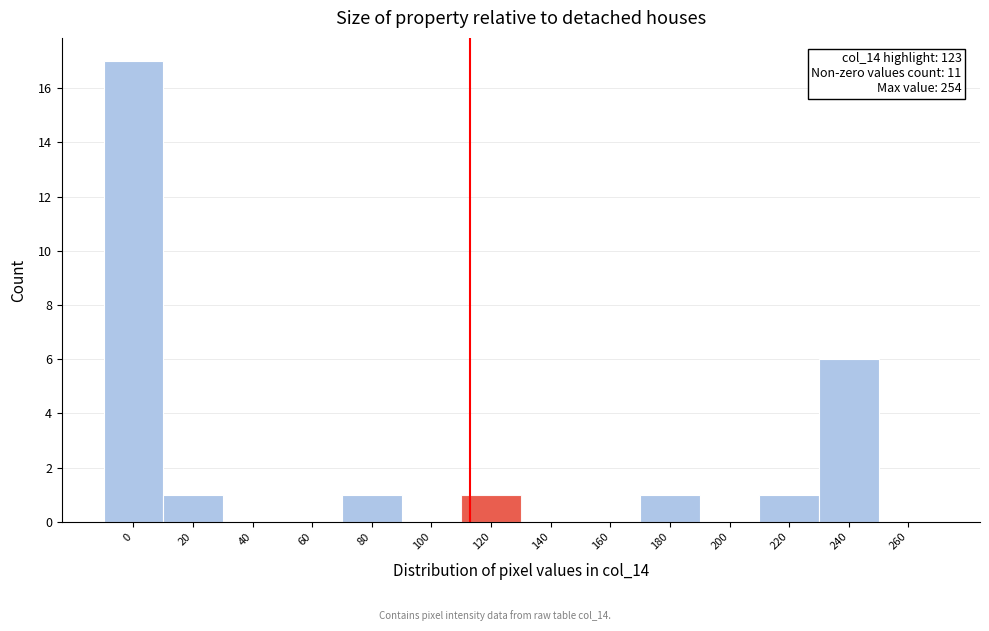

Reading left to right, transcribe all the data shown in this chart.

0=17	20=1	40=0	60=0	80=1	100=0	120=1	140=0	160=0	180=1	200=0	220=1	240=6	260=0